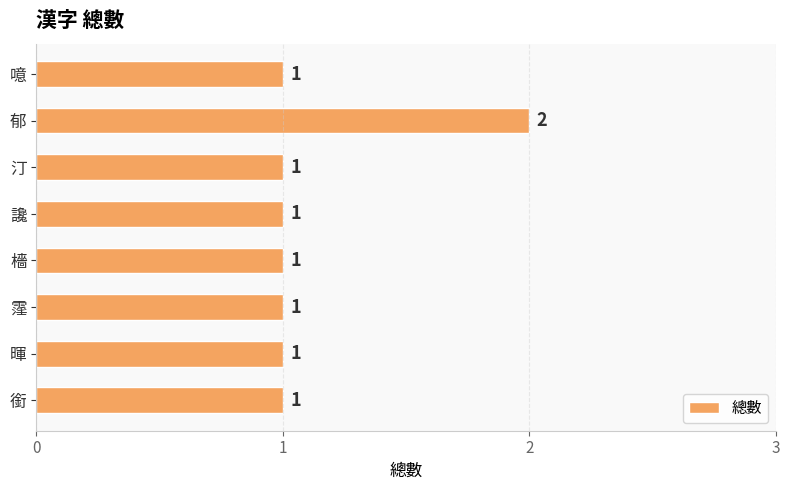

At which category does the chart reach its peak across all series?

郁